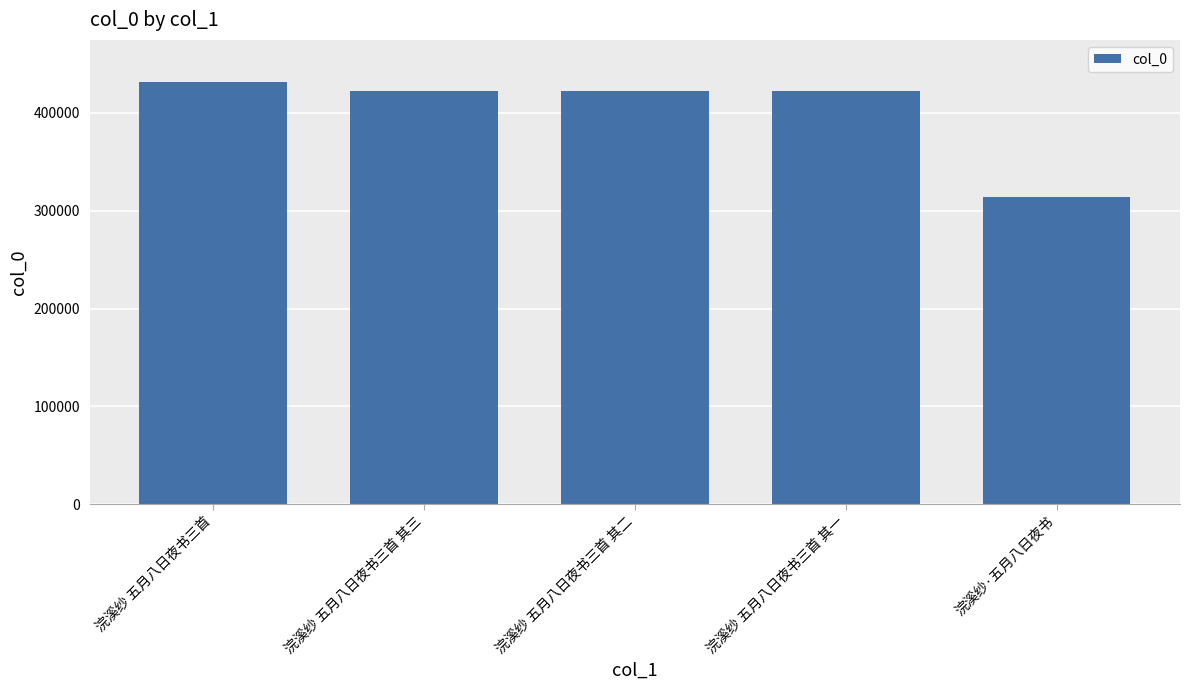

What is the label of the 5th bar from the right?

浣溪纱 五月八日夜书三首